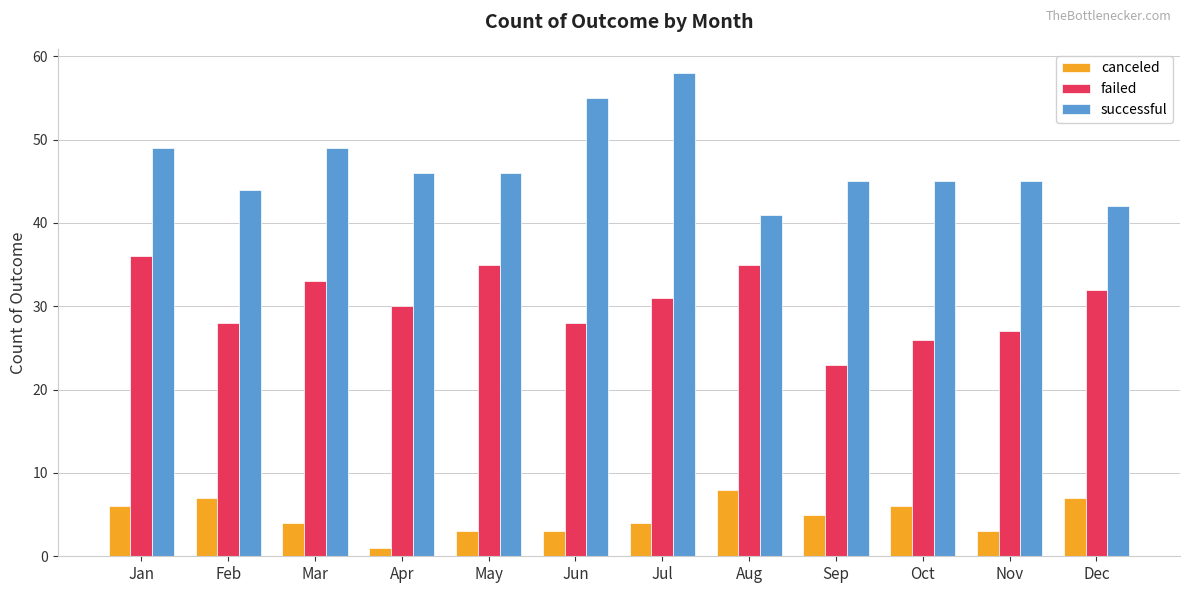

What is the spread (max minus min) of values at Feb?

37